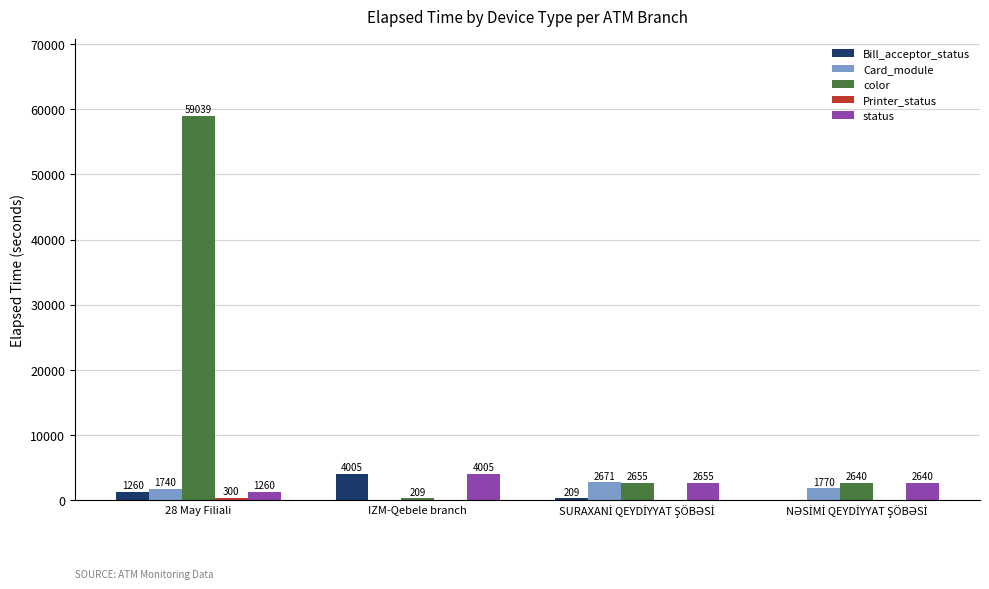

Which category has the highest value in the status series?

IZM-Qebele branch